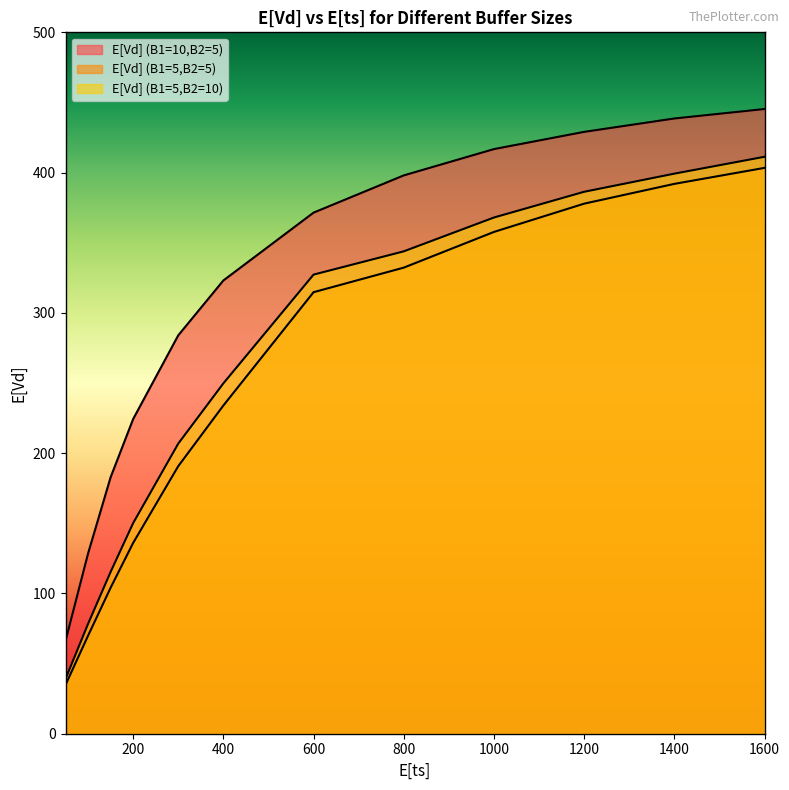

Where does the E[Vd] (B1=5,B2=5) series first go above 314?

600